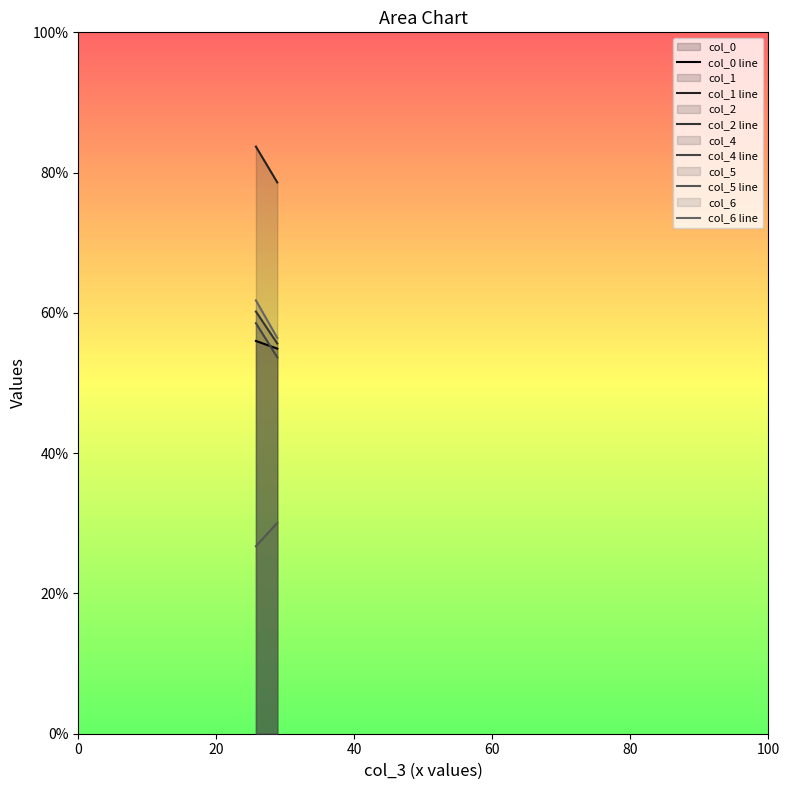

What is the sum of all col_1 line values?

162.3